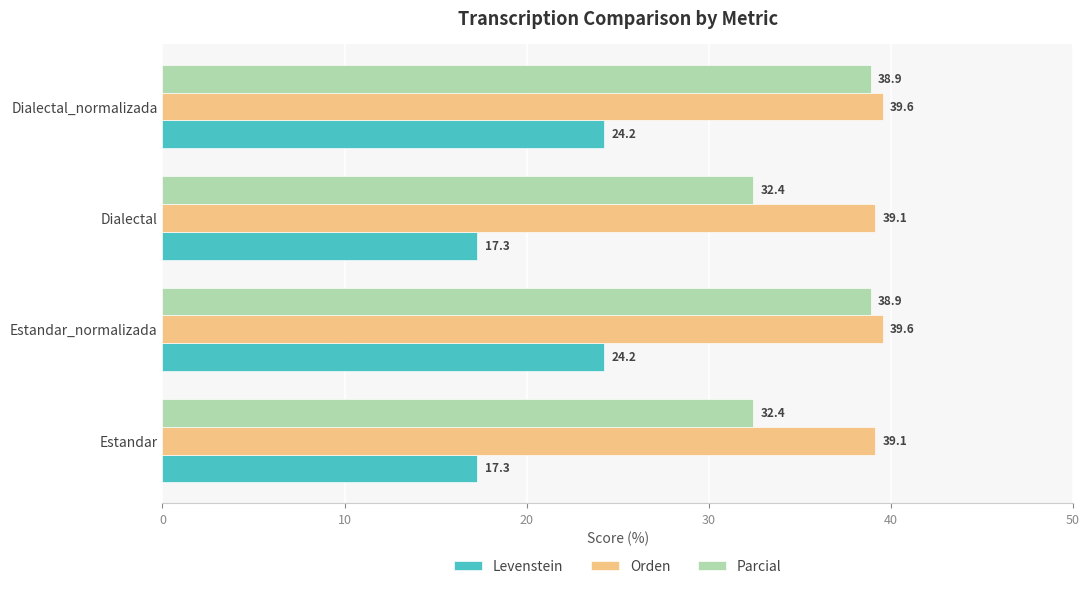

At how many categories does at least one series exceed 23?

4